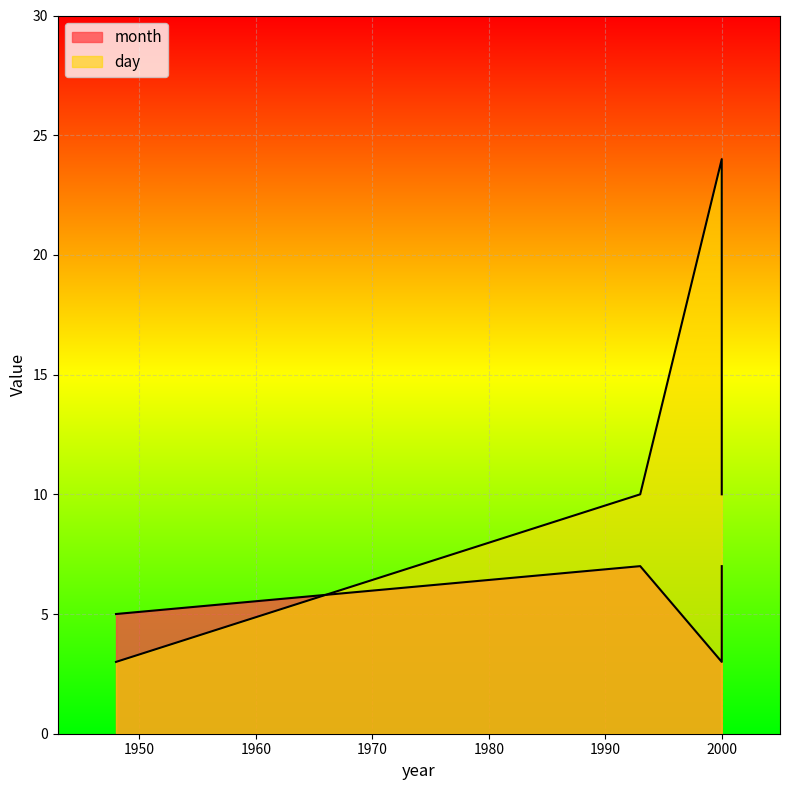

How many series are shown in this chart?

2